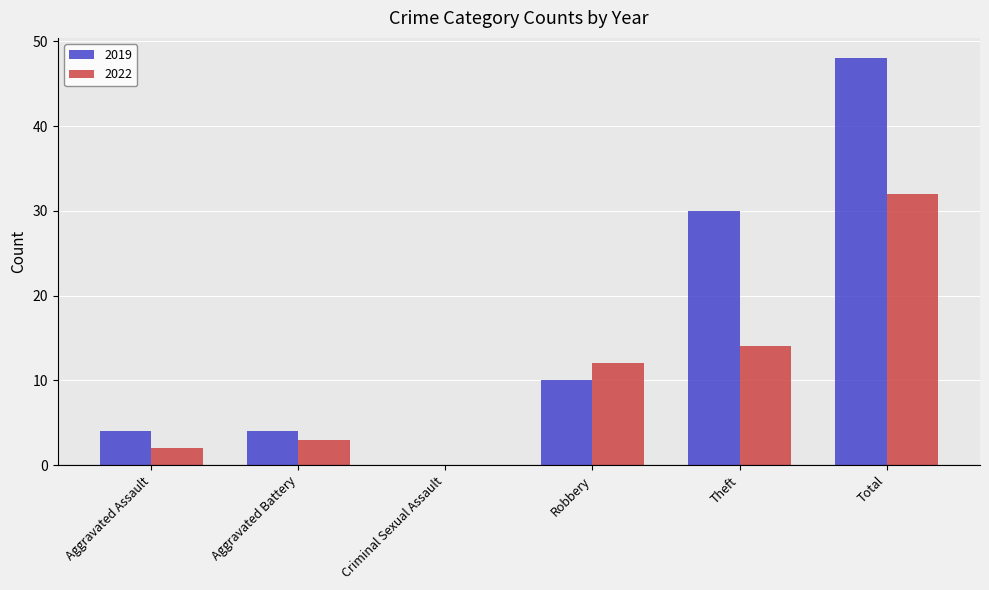

Which series changed the most between Aggravated Assault and Criminal Sexual Assault?

2019